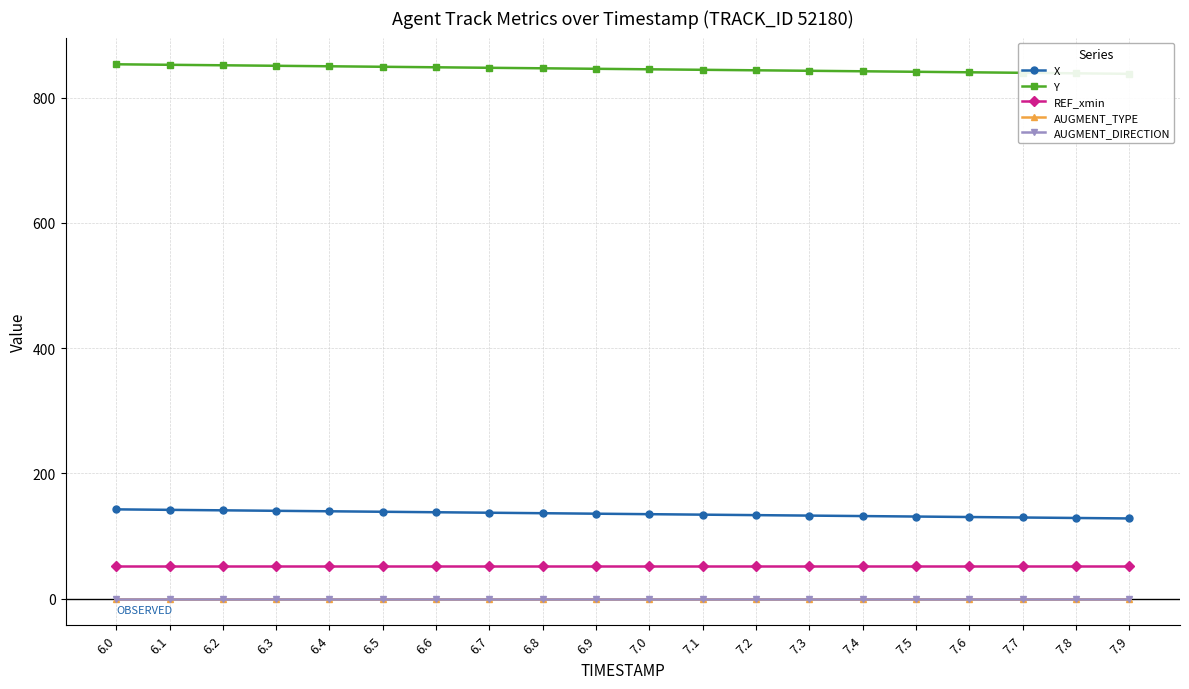

The value of AUGMENT_DIRECTION at 6.7 is 0.0. True or false?

True